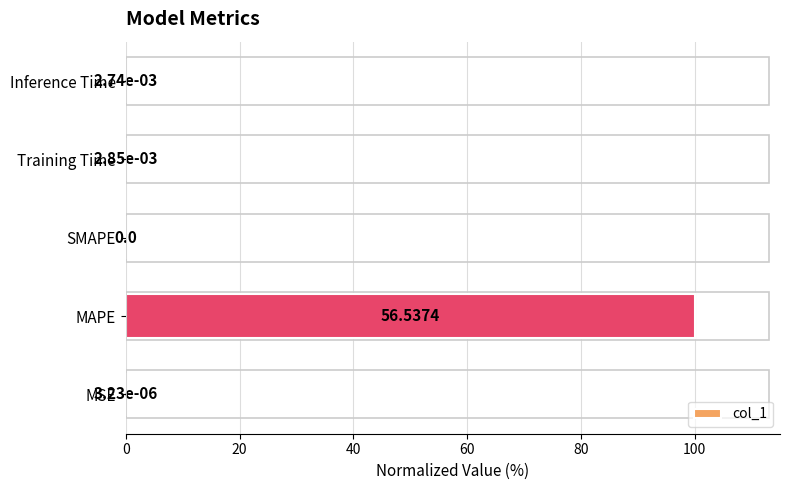

Which label corresponds to the largest value in the chart?

MAPE